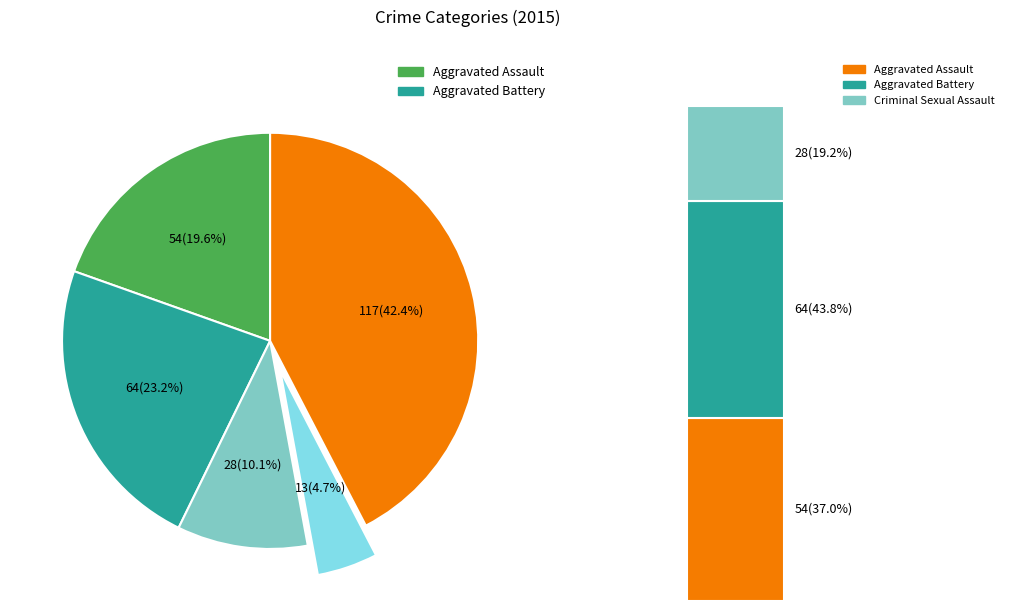

What percentage is the Robbery slice, to the nearest percent?

42%